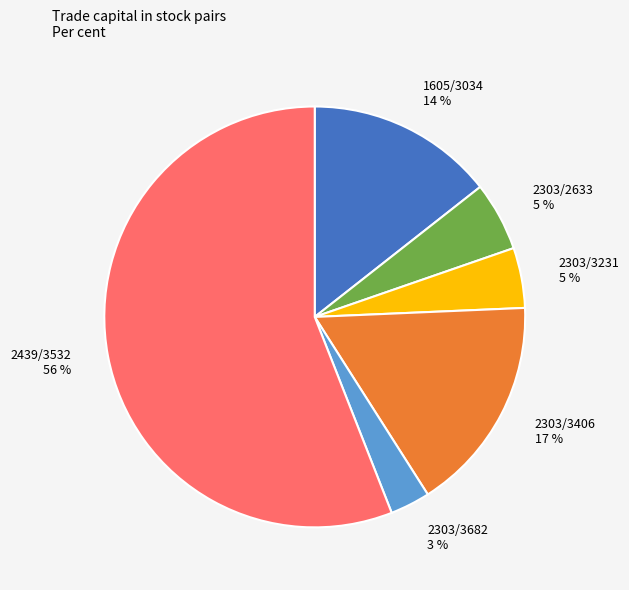

Does any single category account for the majority?

Yes